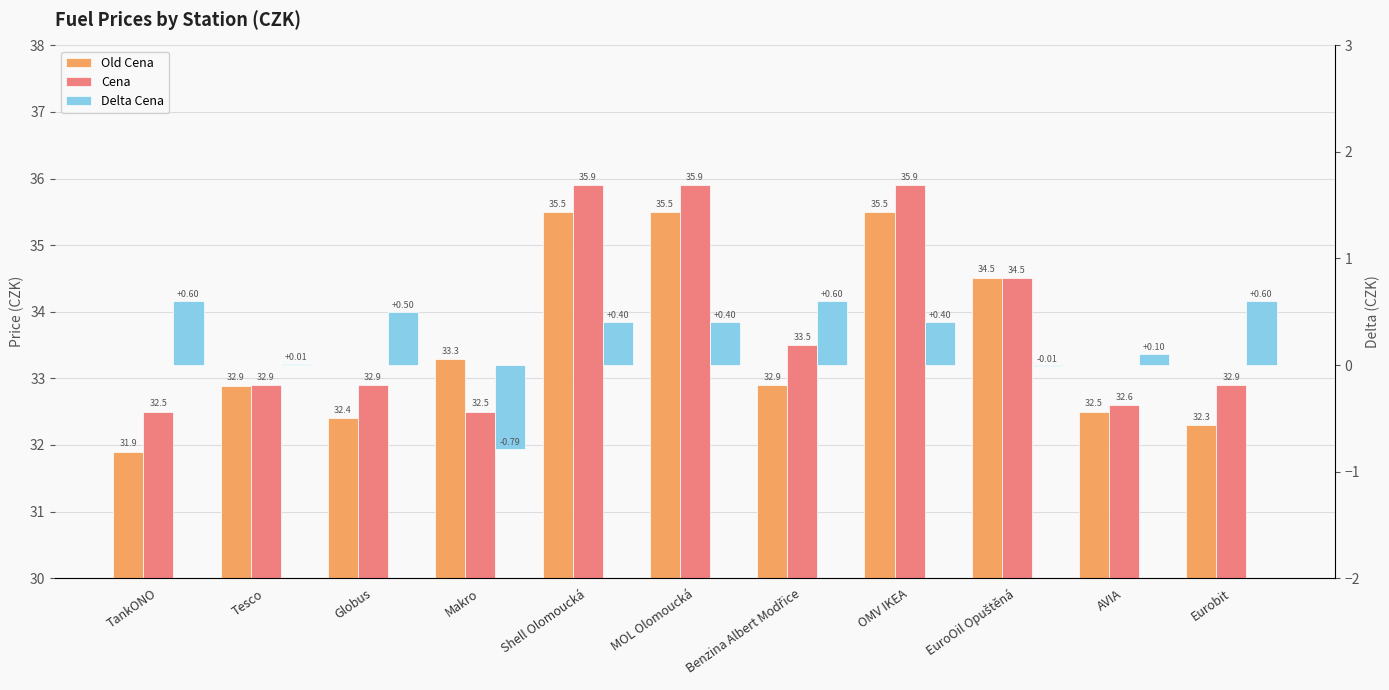

At which label does Old Cena first exceed 32?

Tesco